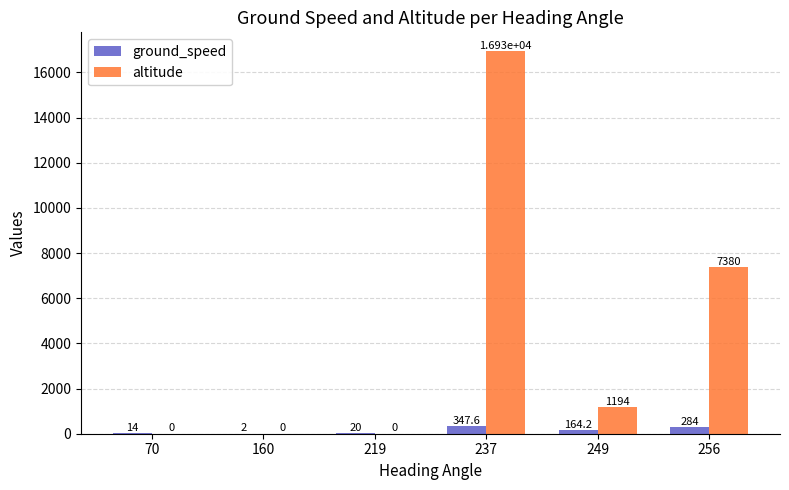

What are all the series names shown in the legend?

ground_speed, altitude